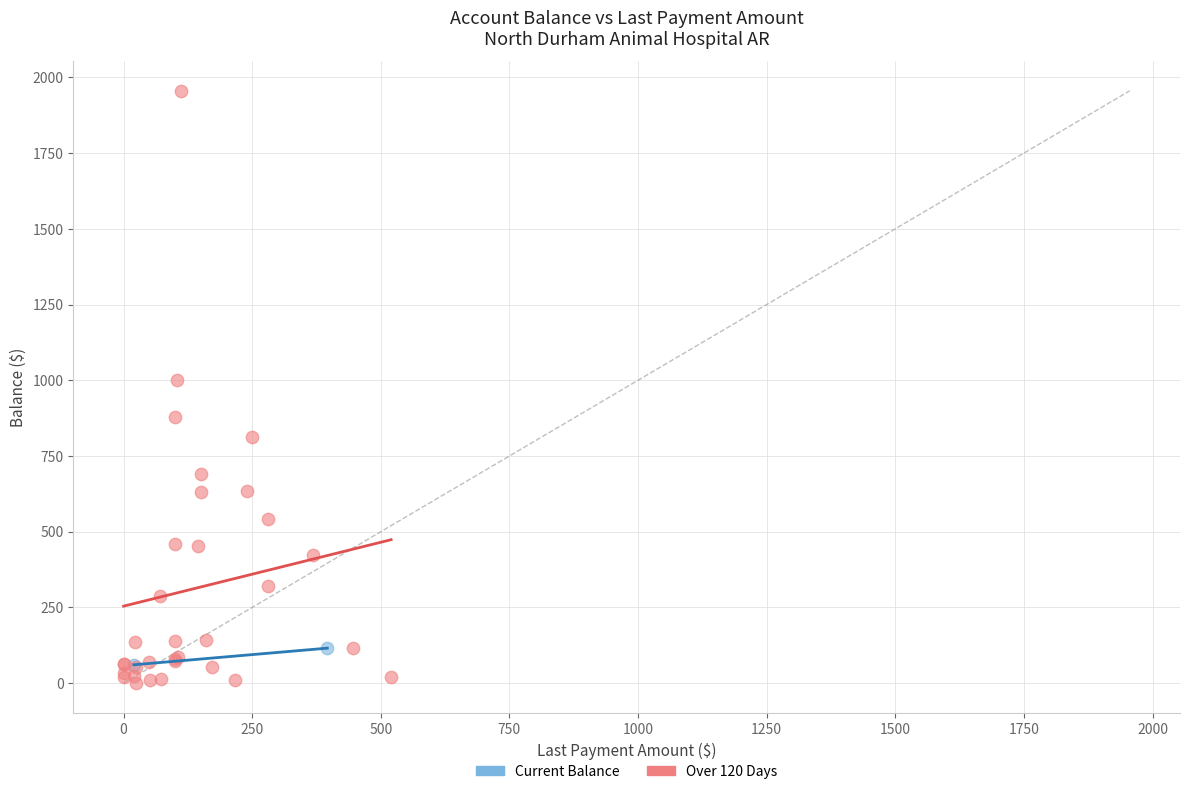

Which series has the largest Y range (max minus min)?

Over 120 Days